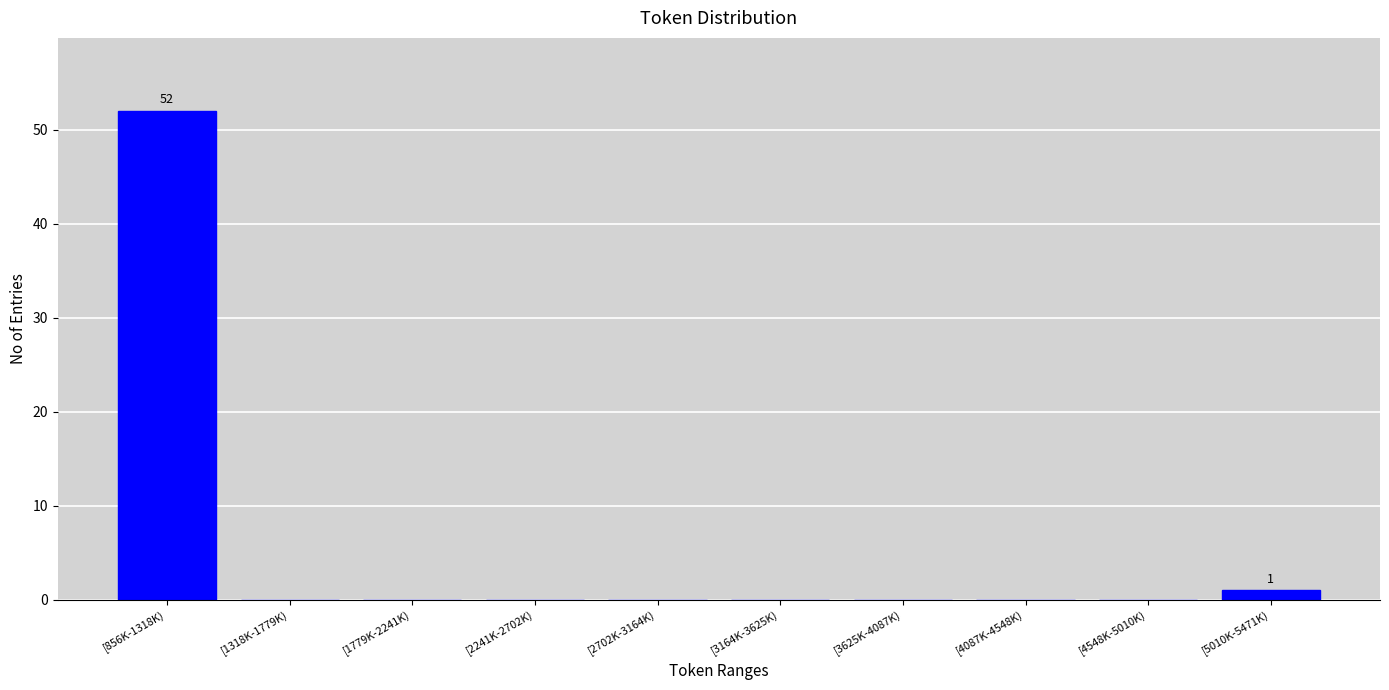

Reading left to right, what are all the values shown in this chart?

[856K-1318K)=52	[1318K-1779K)=0	[1779K-2241K)=0	[2241K-2702K)=0	[2702K-3164K)=0	[3164K-3625K)=0	[3625K-4087K)=0	[4087K-4548K)=0	[4548K-5010K)=0	[5010K-5471K)=1